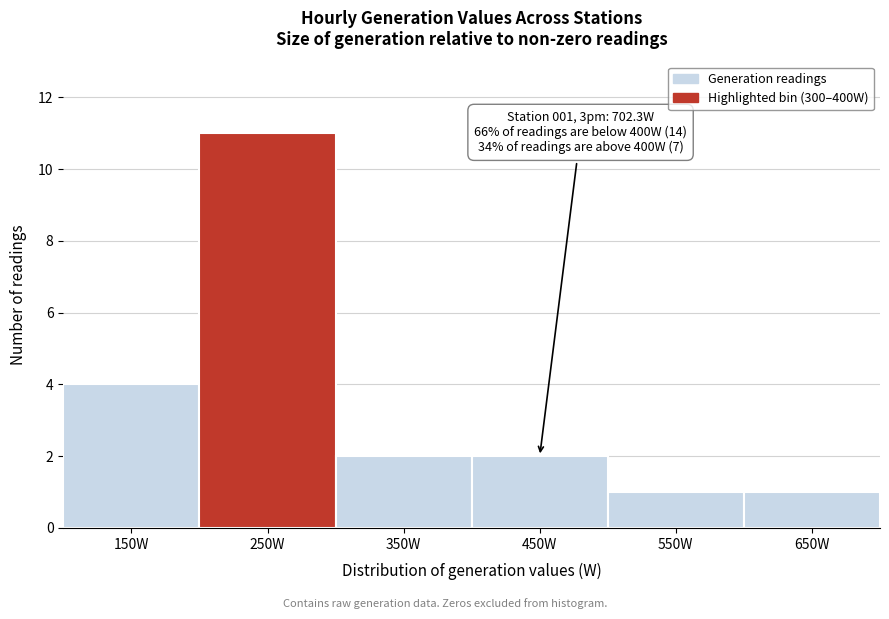

Reading left to right, what are all the values shown in this chart?

150W=4	250W=11	350W=2	450W=2	550W=1	650W=1